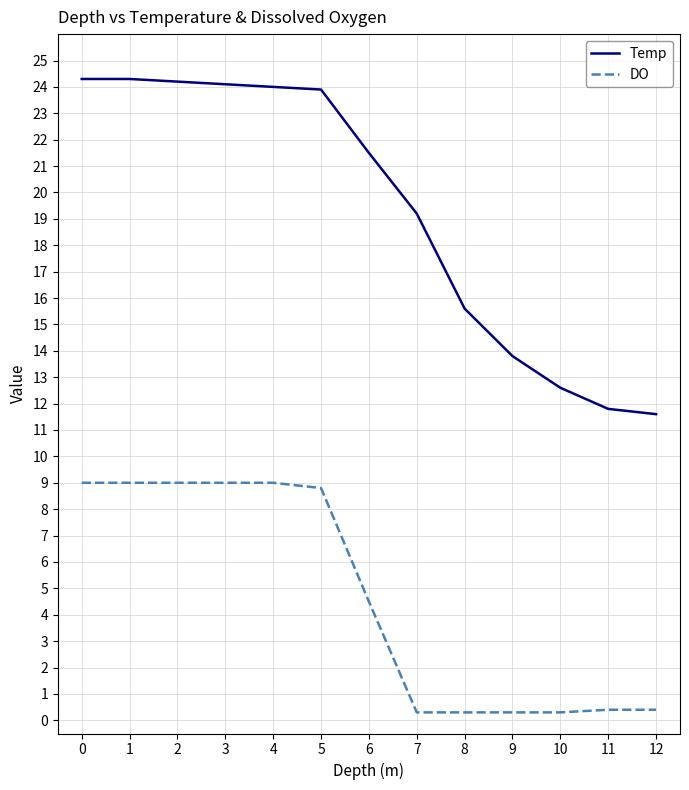

Rank the series by their maximum value, from highest to lowest.

Temp, DO